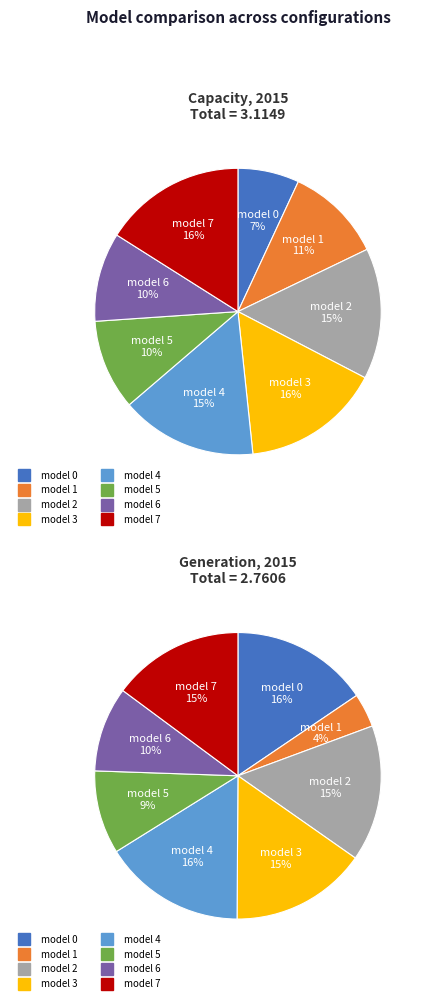

Is the sum of 6 and 2 greater than half?

No